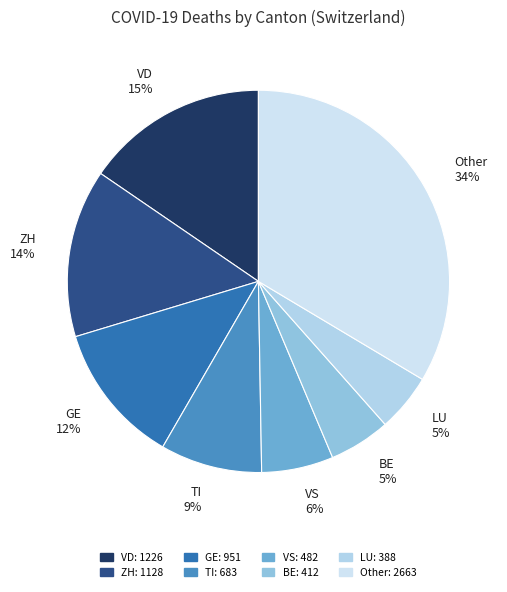

What is the ratio of the value at VS 6% to the value at GE 12%?

0.5